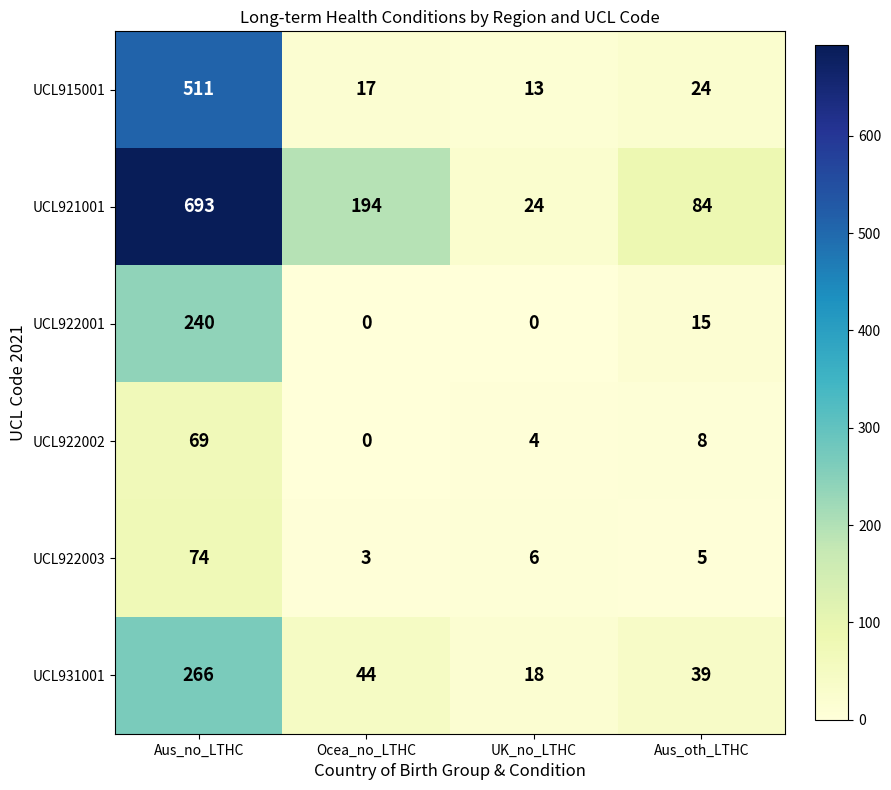

How many data points does each series have?

4